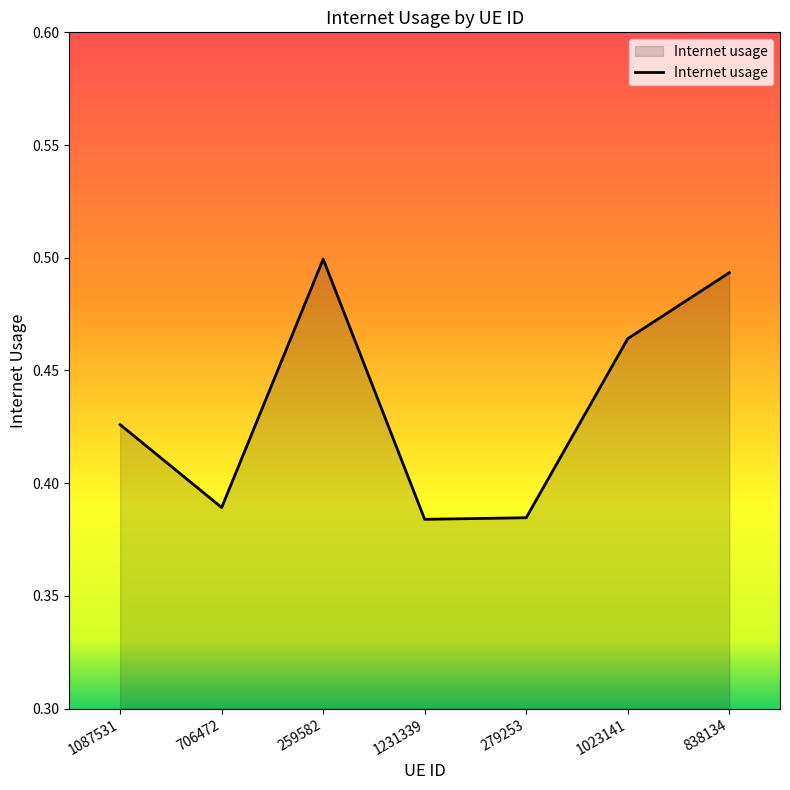

The value at 259582 is 0.7. True or false?

False